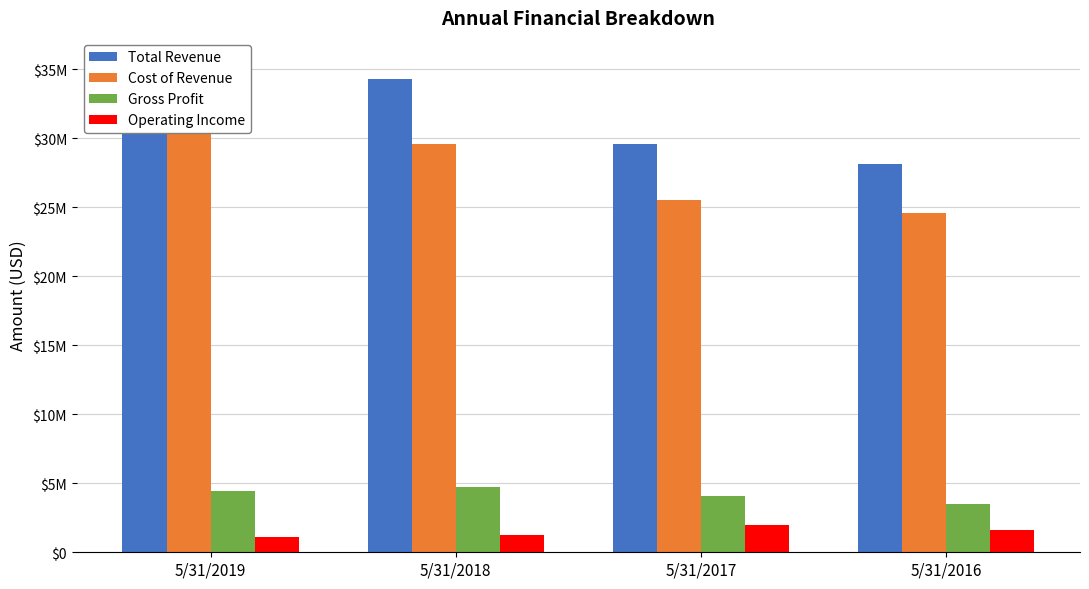

Is the value of Total Revenue at 5/31/2018 greater than the value of Operating Income at 5/31/2018?

Yes